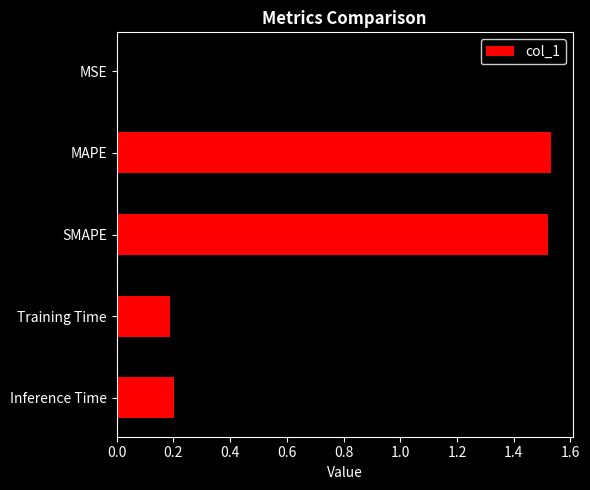

True or false: the data shows 1.0 at SMAPE.

False